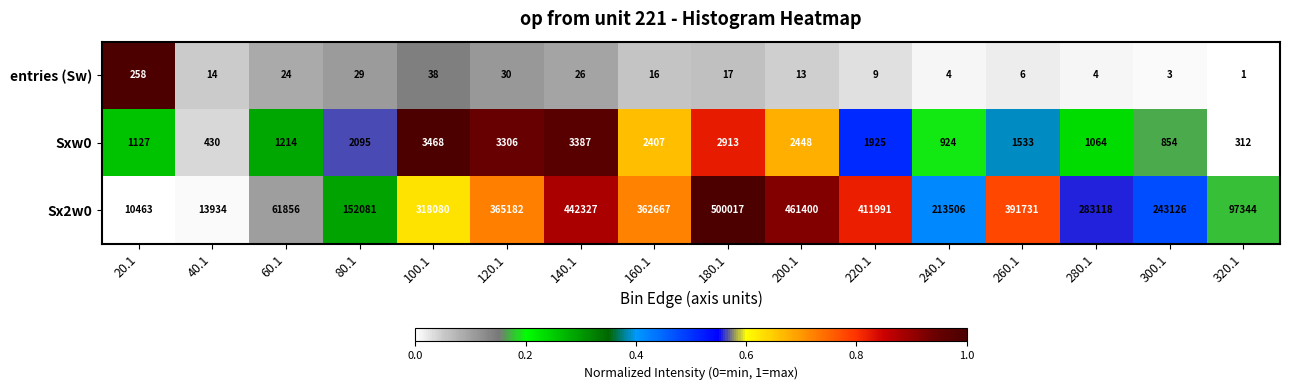

What is the sum of all entries (Sw) values?

492